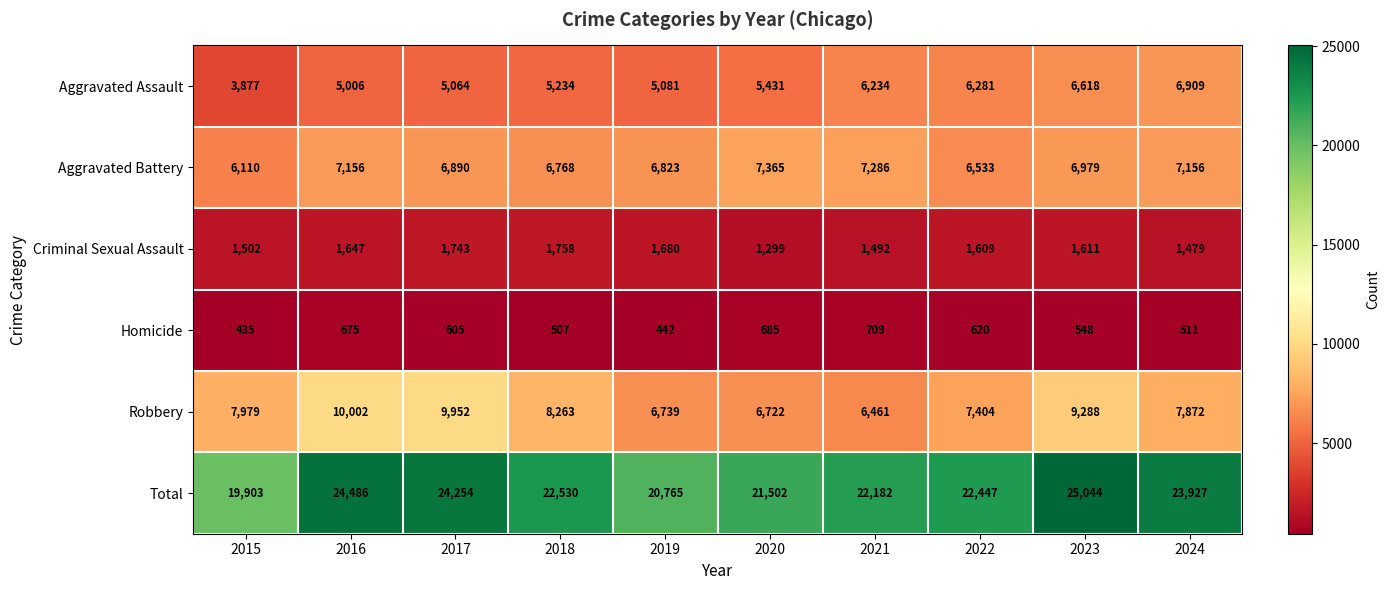

What is the spread (max minus min) of values at 2017?

23649